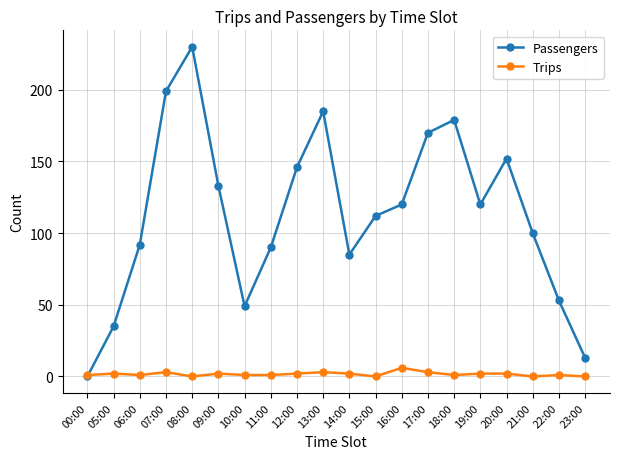

How many interior local peaks does the Passengers series have?

4